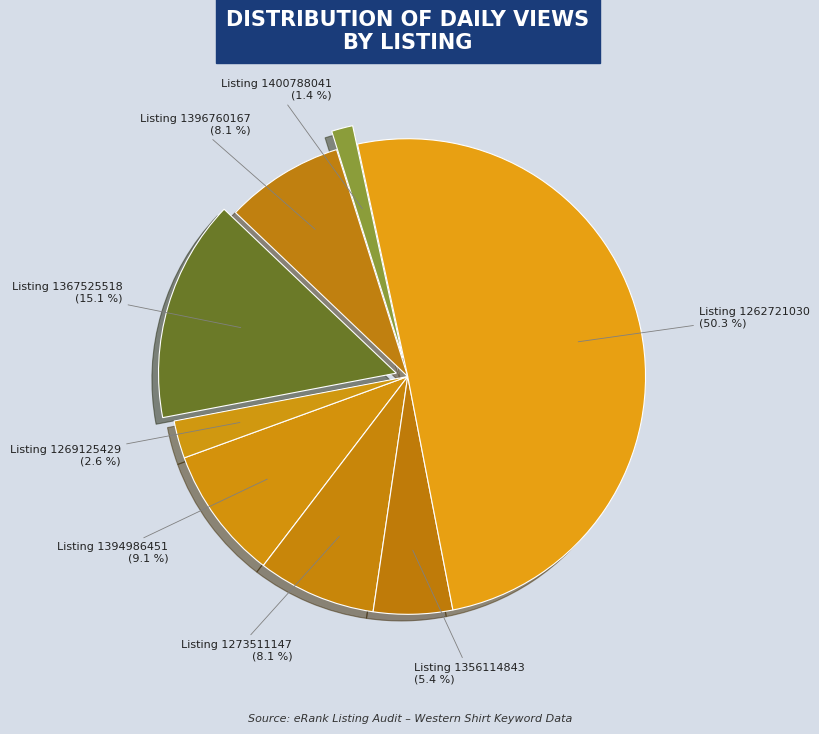

Which slice is the largest?

Listing 1262721030